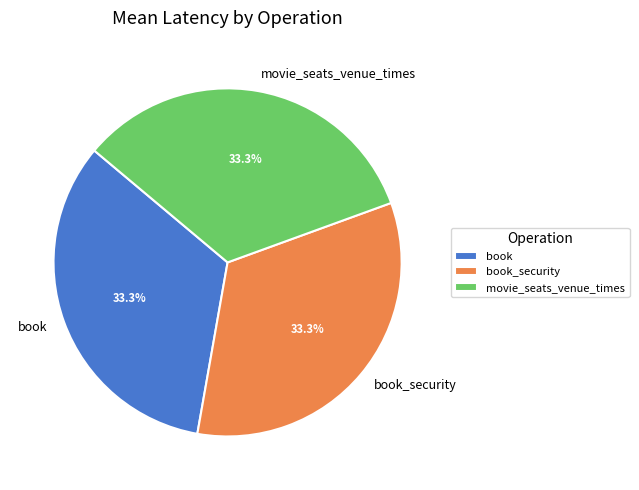

Count the number of slices in the pie.

3